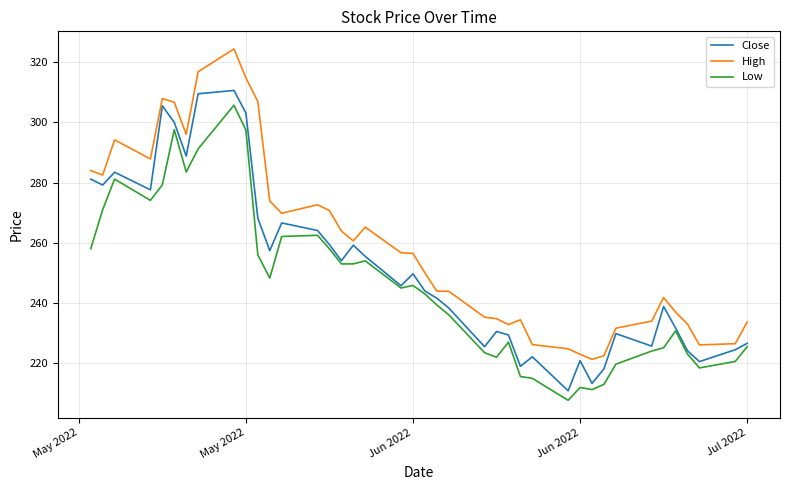

Rank the series by their average value, from lowest to highest.

Low, Close, High